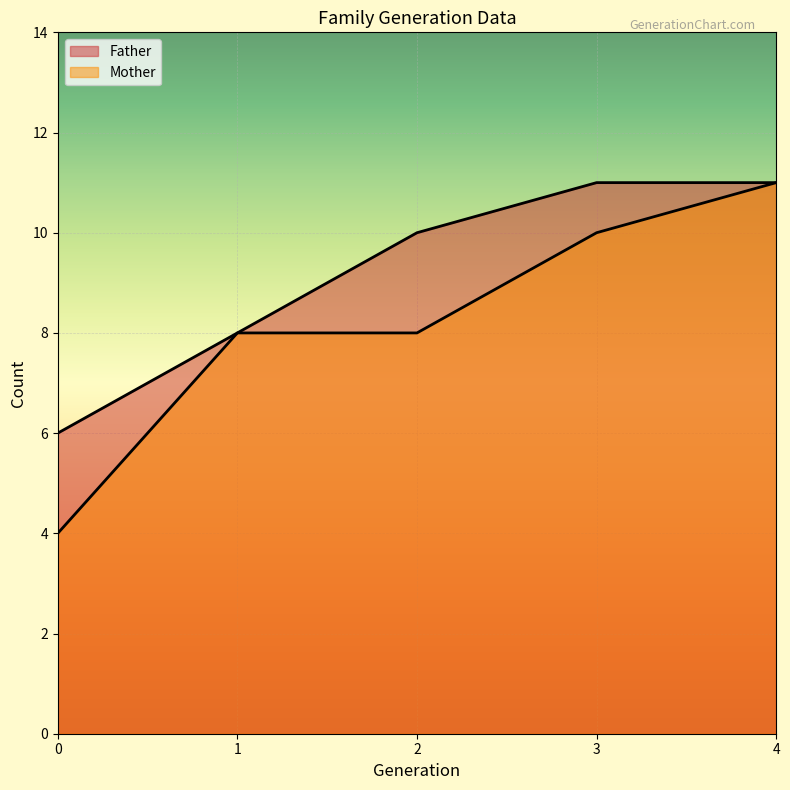

True or false: Mother and Father intersect in this chart.

False